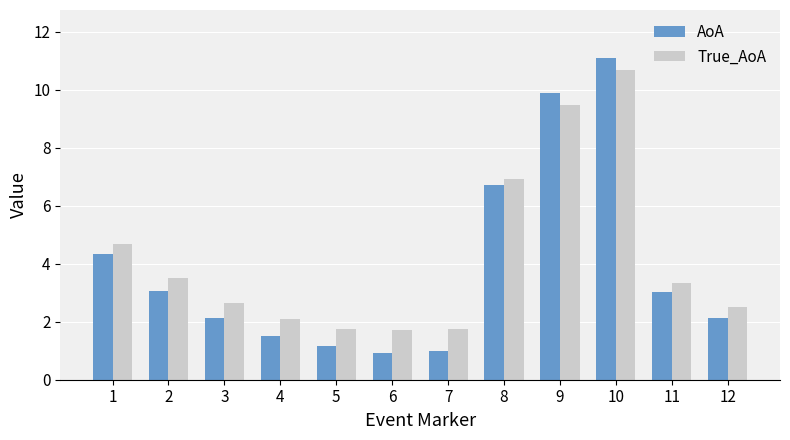

What is the highest value of the True_AoA series?

10.7